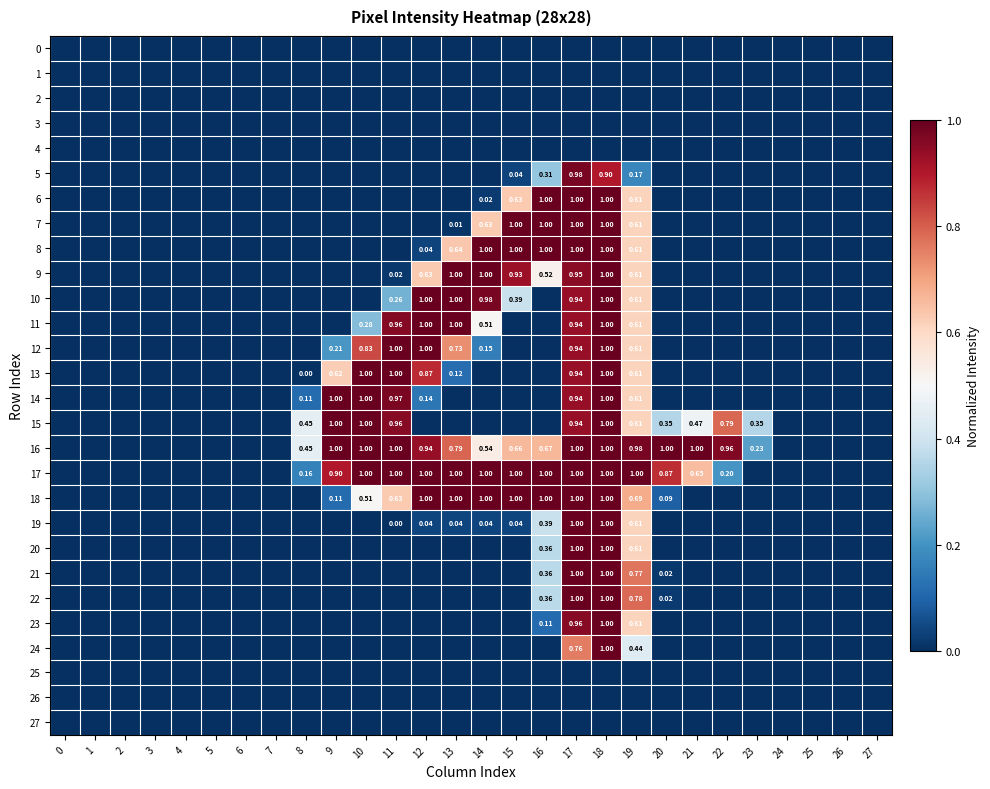

What is the total value across all series at 19?

12.8